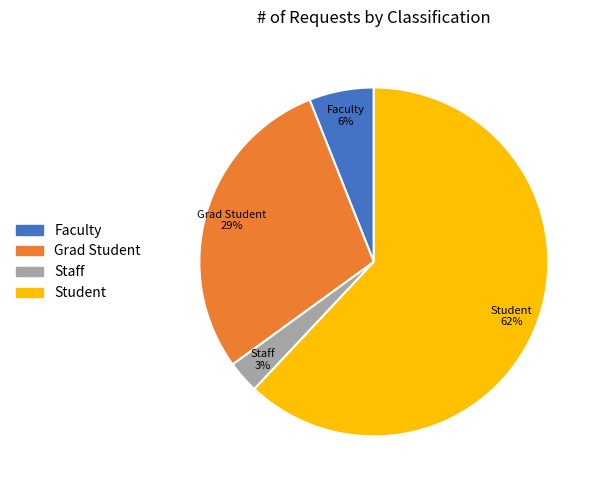

Is there a majority slice in this chart?

Yes